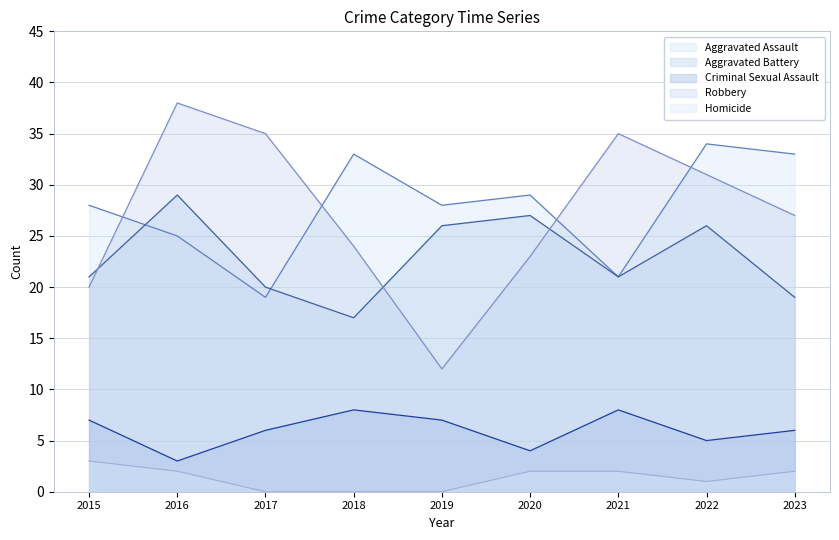

At how many categories does at least one series exceed 24?

9